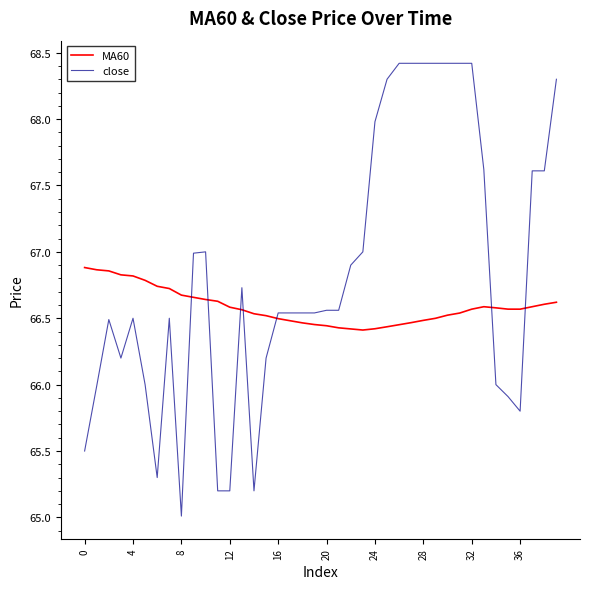

What is the difference between the maximum and minimum values in the MA60 series?

0.5